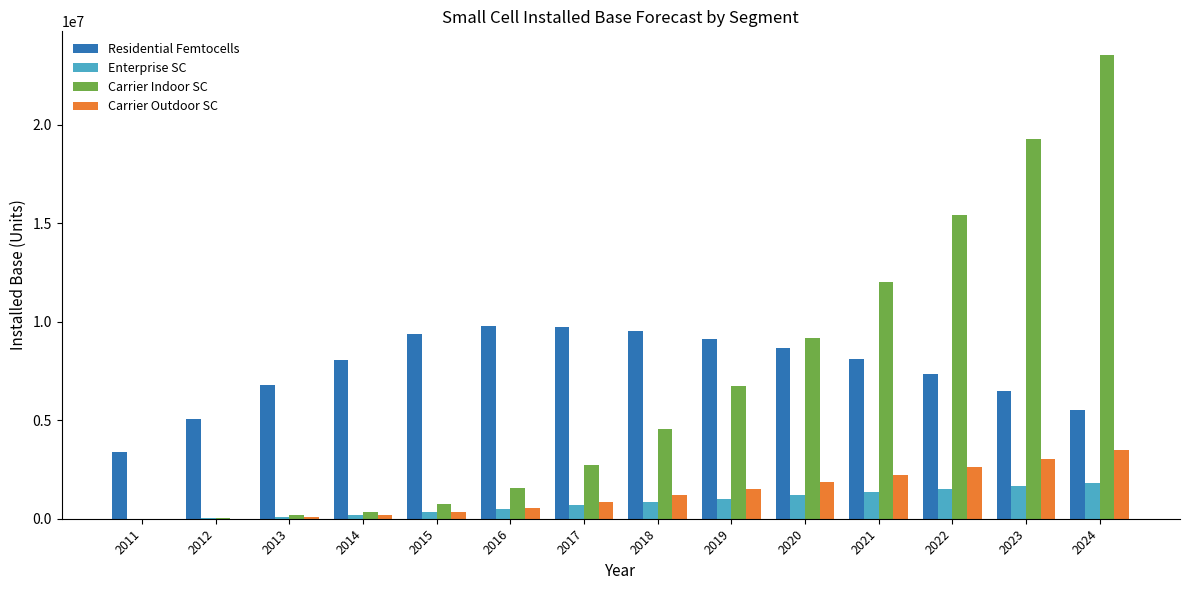

What is the highest value of the Carrier Outdoor SC series?

3512748.3